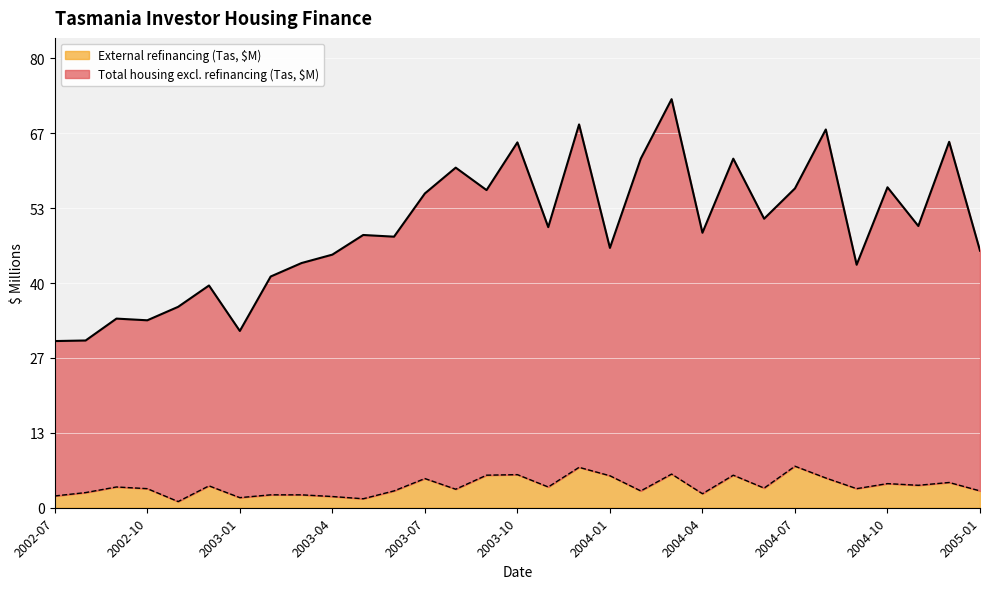

How many data points in Total housing excl. refinancing (Tas, $M) are less than 49?

15